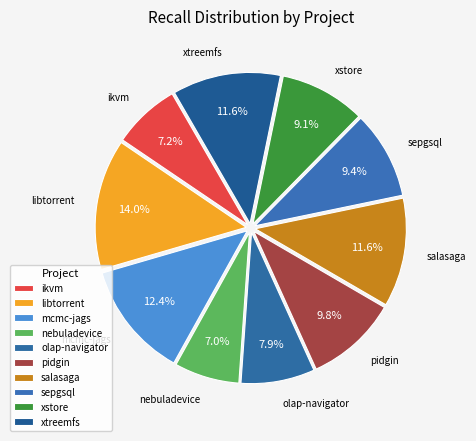

Rank the categories by value from highest to lowest.

libtorrent.csv, mcmc-jags.csv, salasaga.csv, xtreemfs.csv, pidgin.csv, sepgsql.csv, xstore.csv, olap-navigator.csv, ikvm.csv, nebuladevice.csv